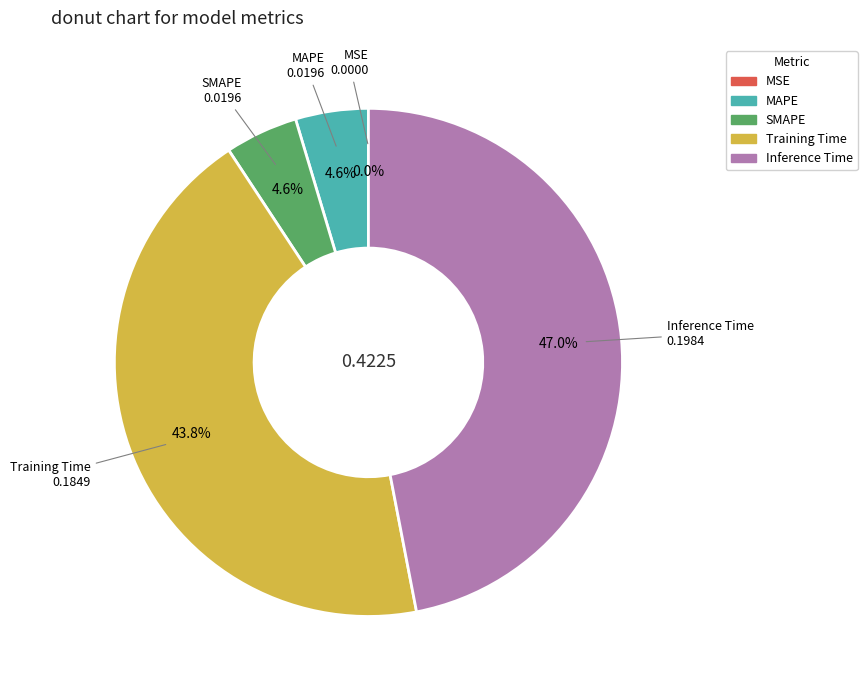

Is Training Time the majority of the pie?

No